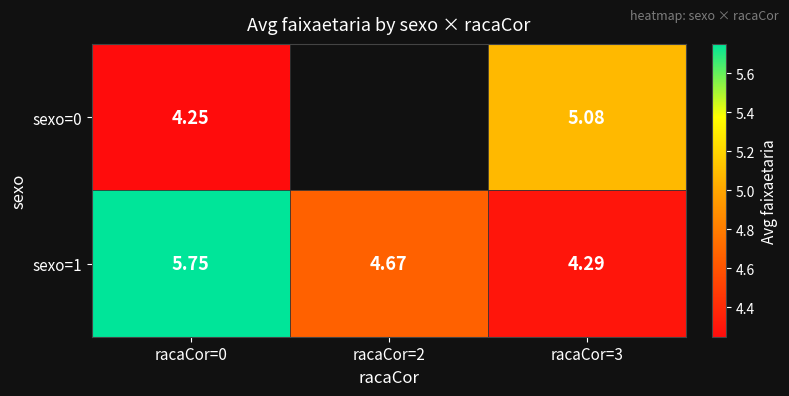

Is the value of sexo=1 at racaCor=3 greater than the value of sexo=0 at racaCor=3?

No